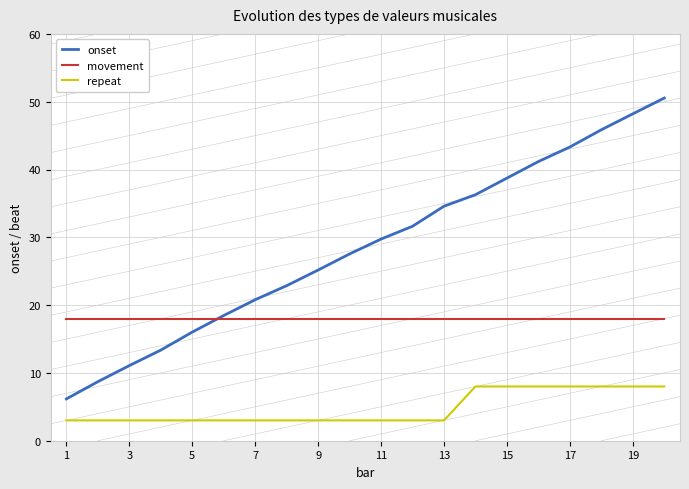

Which series has the largest total across all categories?

onset